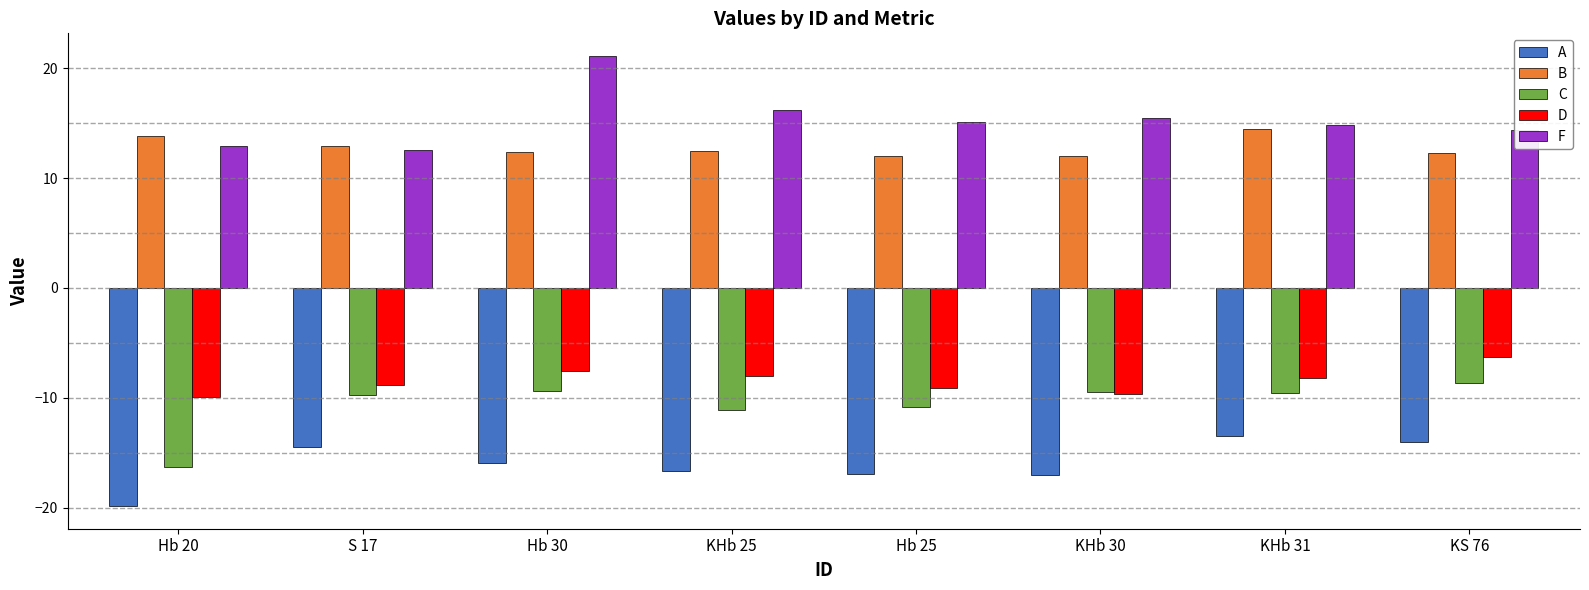

What are all the series names shown in the legend?

A, B, C, D, F